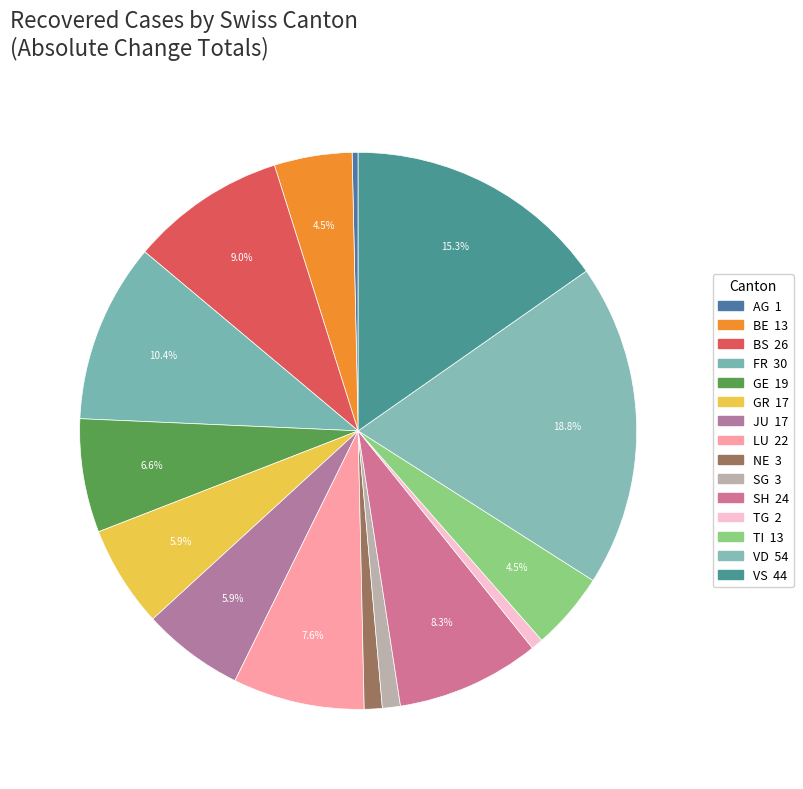

Does any single category account for the majority?

No